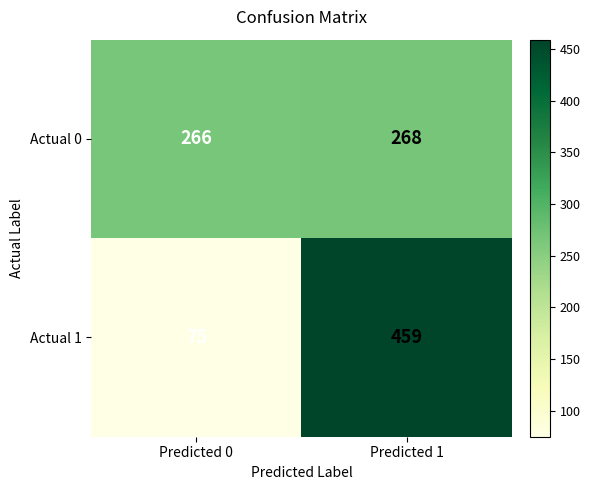

List the series in order of their peak value, lowest first.

Actual 0, Actual 1